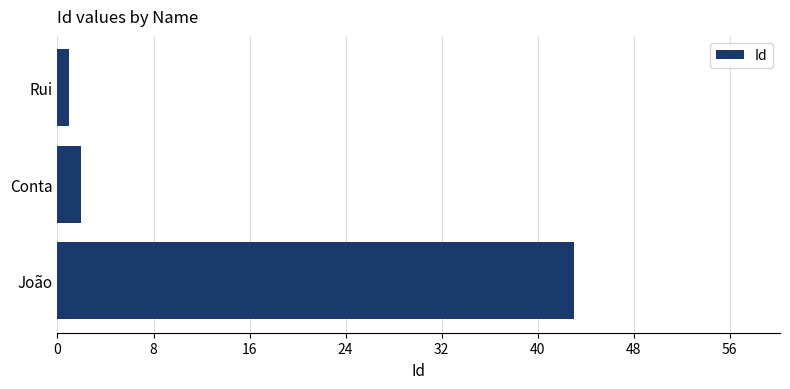

How many values are below 2?

1